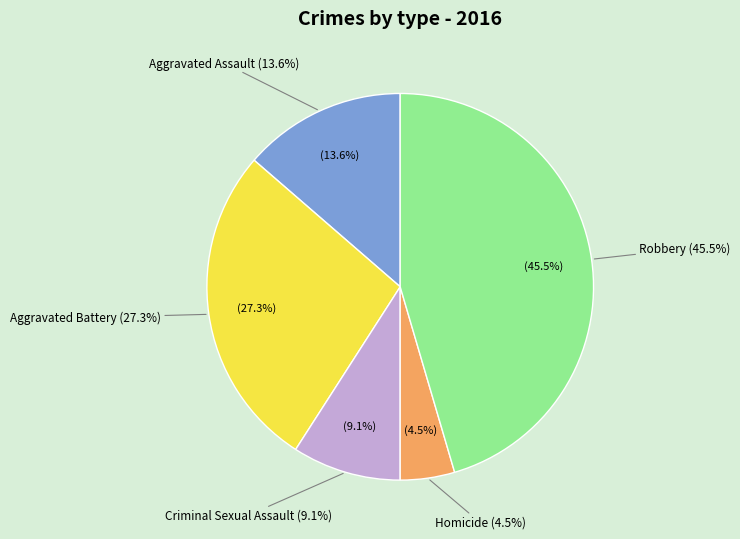

Approximately how many times larger is the value at Robbery compared to Aggravated Assault?

3.3